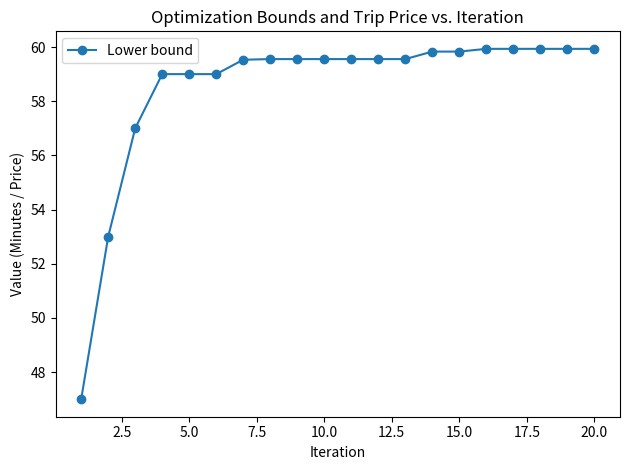

What is the minimum value shown in the chart?

47.0